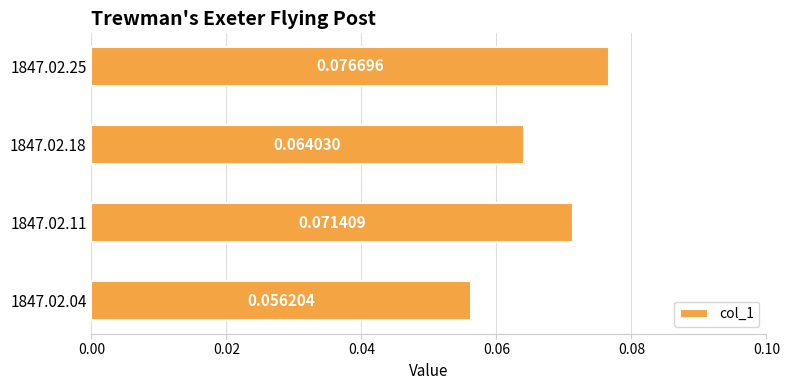

List the labels in order of value, smallest first.

1847.02.04, 1847.02.18, 1847.02.11, 1847.02.25